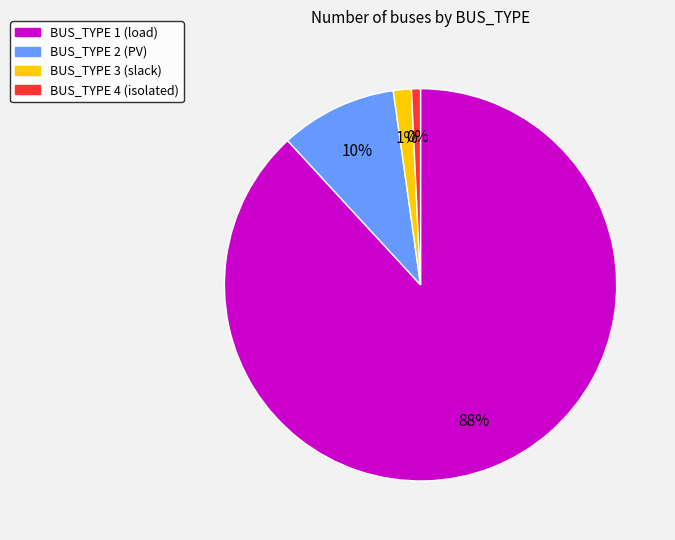

What is the largest slice in the pie chart?

BUS_TYPE 1